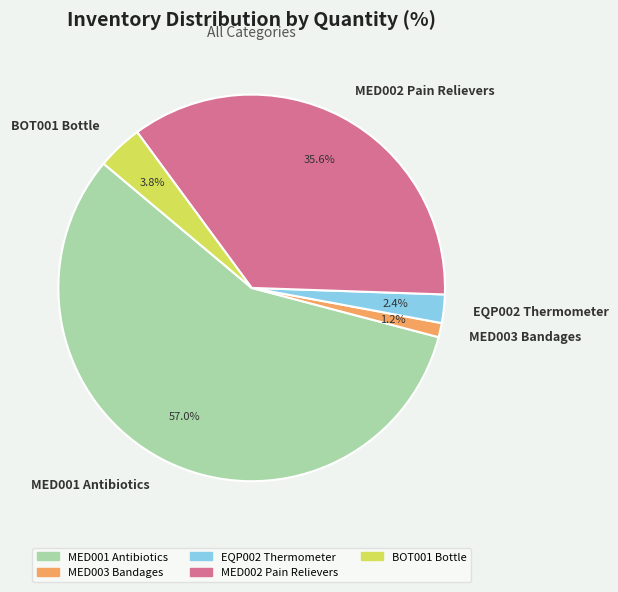

Between EQP002 Thermometer and MED001 Antibiotics, which is larger?

MED001 Antibiotics